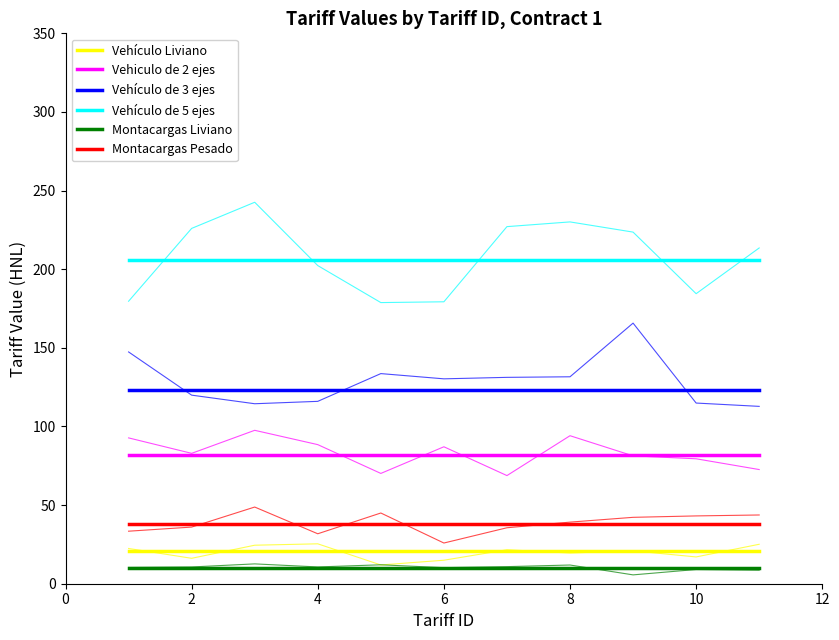

What is the total value across all series at 0?

480